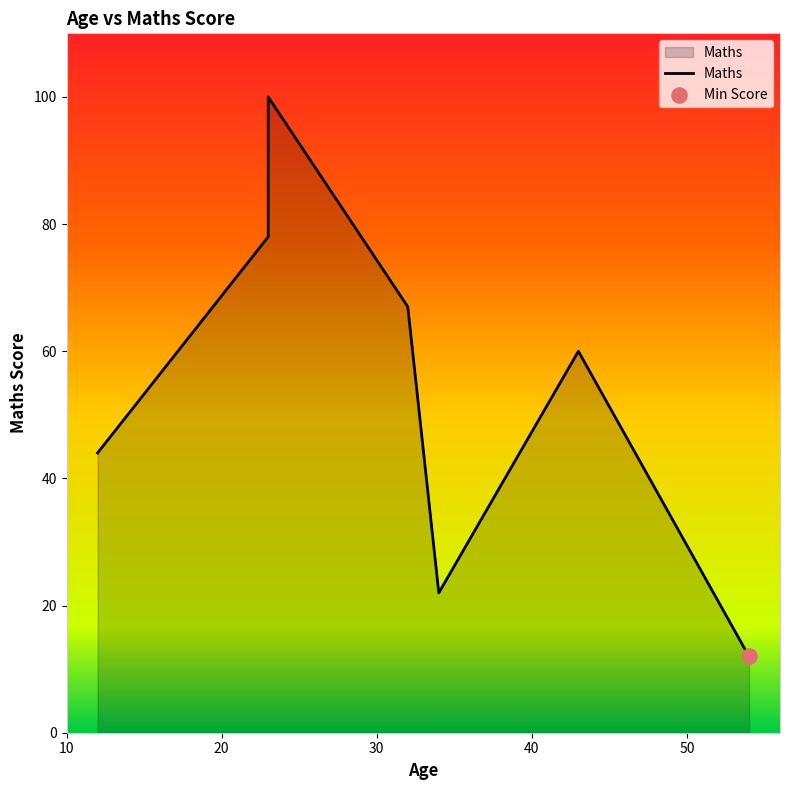

Which has a higher value, 30 or 20?

30